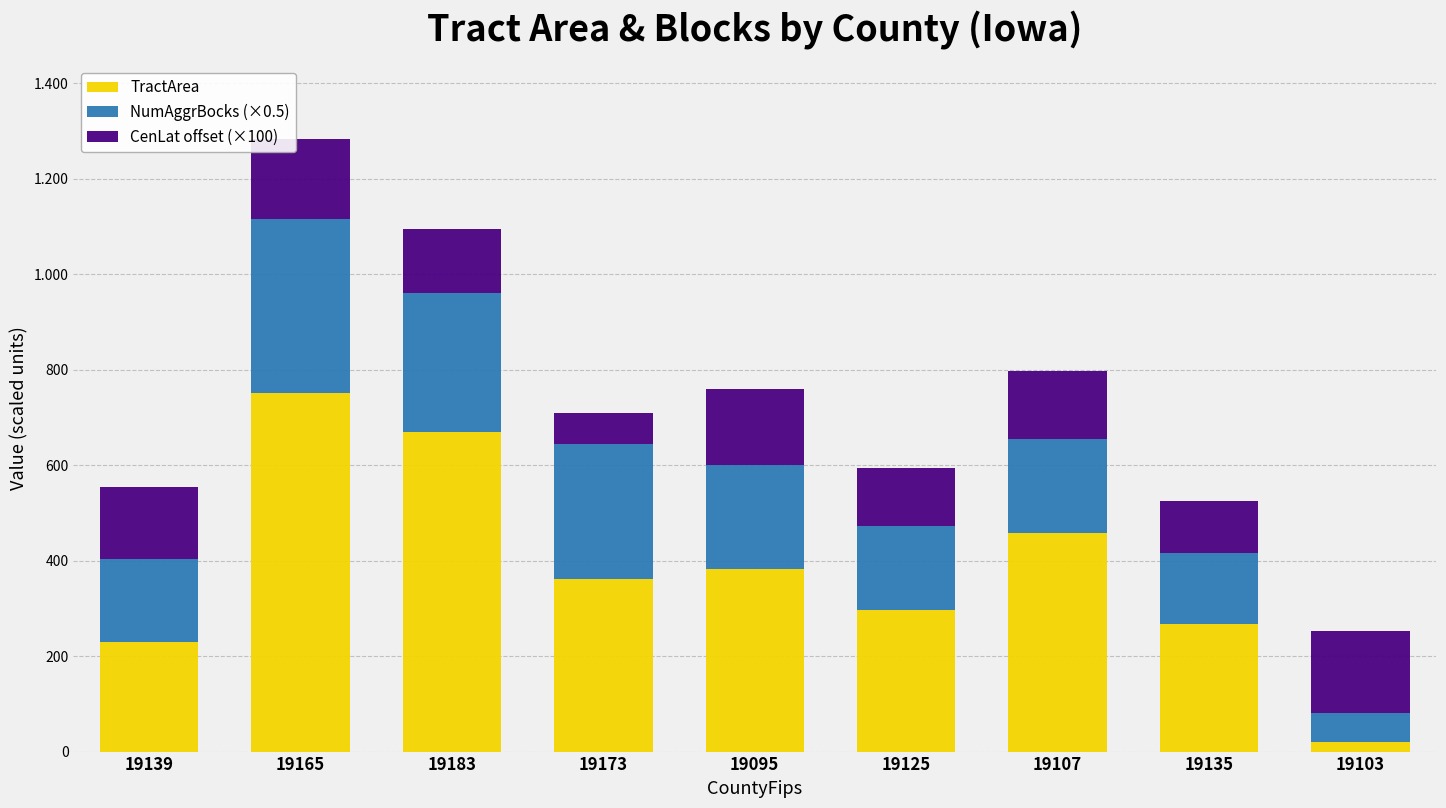

What are all the series names shown in the legend?

TractArea, NumAggrBocks (×0.5), CenLat offset (×100)